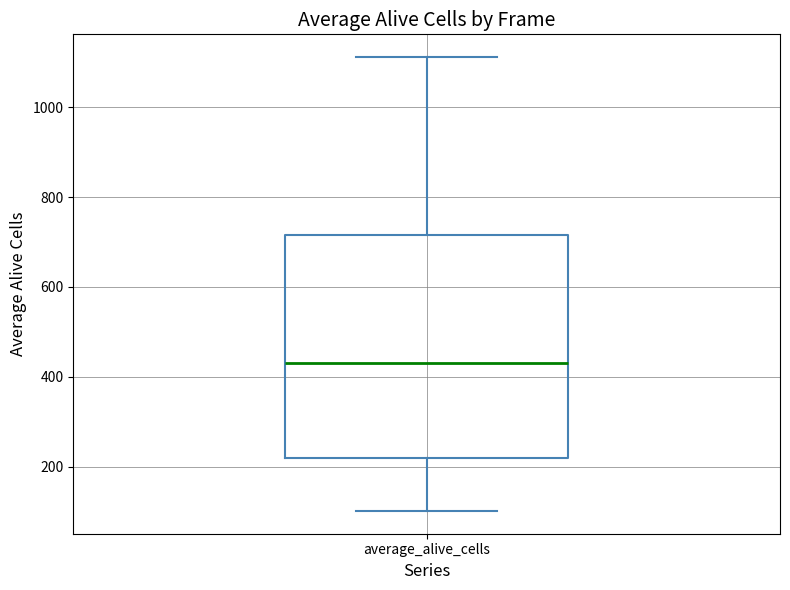

Transcribe this box plot: give where the median line is, the range the box spans, and where the two whiskers end, as read against the y-axis. The values are not printed on the chart, so give them approximately, as read against the axis.

median 440, box 220 to 720, whiskers 100 to 1120